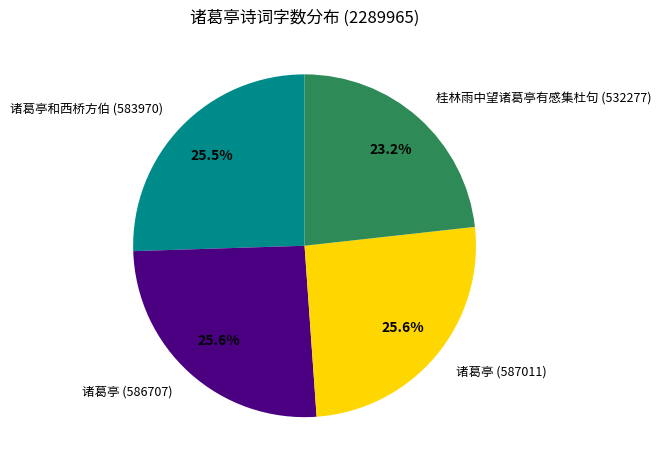

Approximately how many times larger is the value at 诸葛亭 (587011) compared to 诸葛亭和西桥方伯 (583970)?

1.0